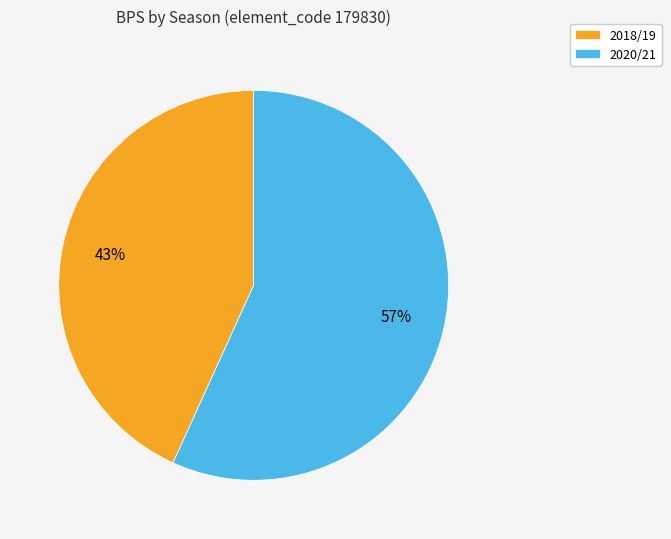

Combined, do 2020/21 and 2018/19 account for over 50%?

Yes